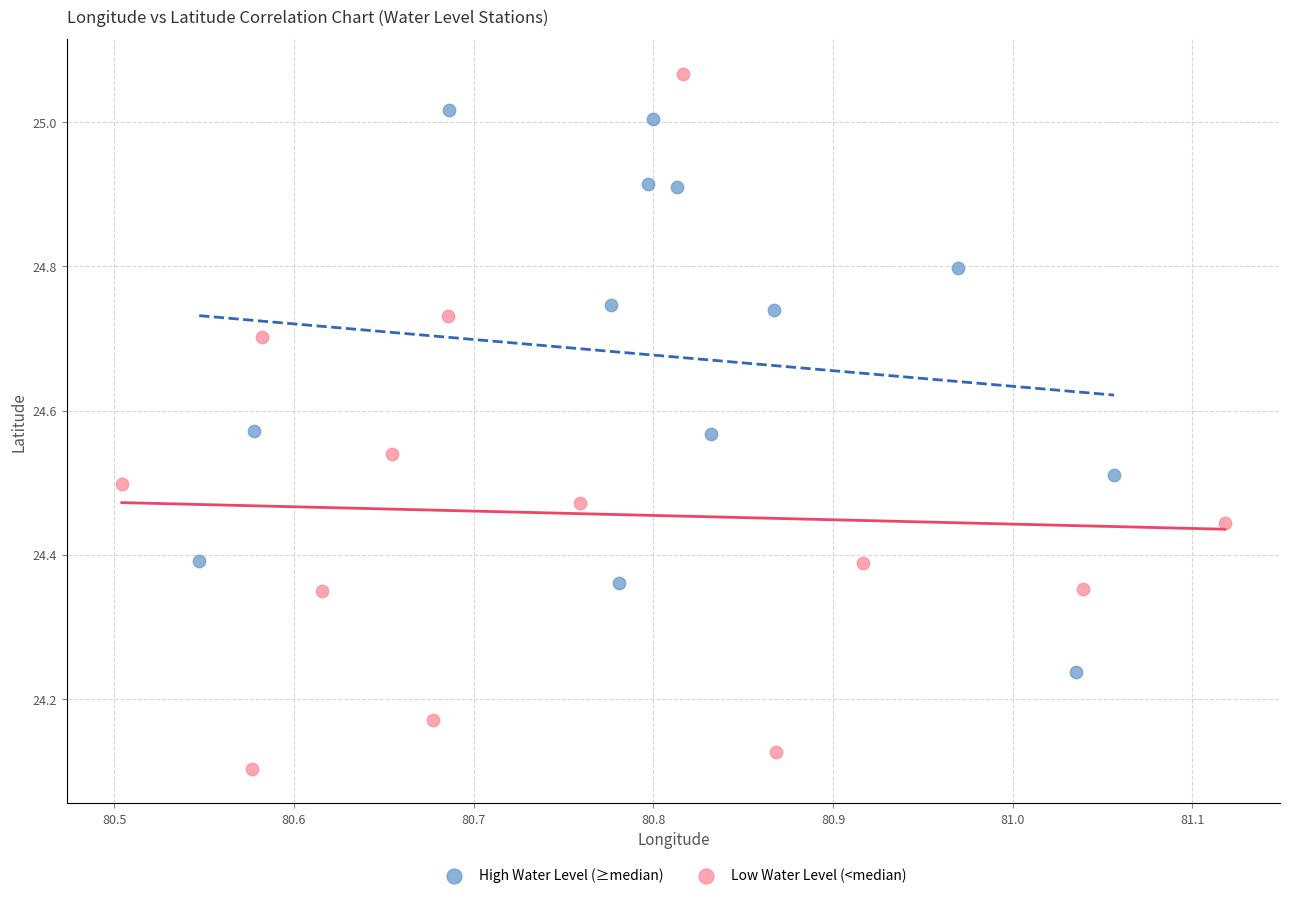

What are all the series names shown in the legend?

High Water Level (≥median), Low Water Level (<median)